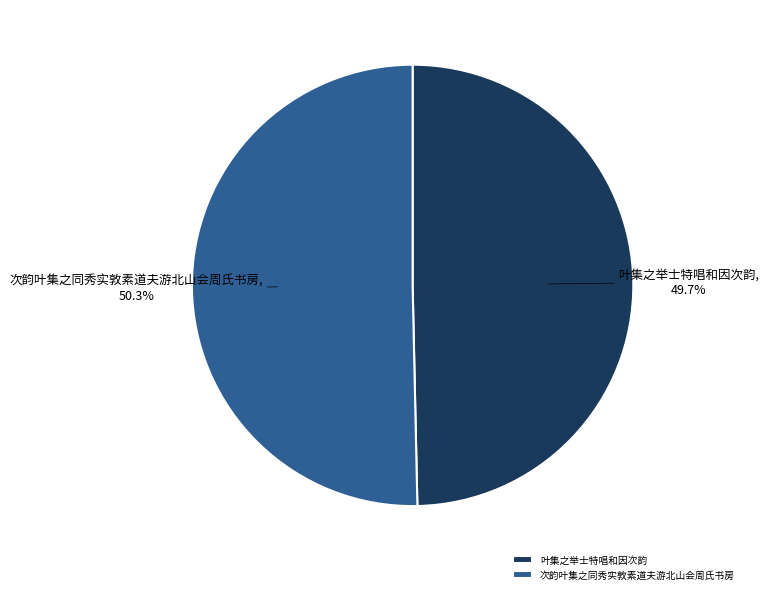

Which slice is the largest?

次韵叶集之同秀实敦素道夫游北山会周氏书房